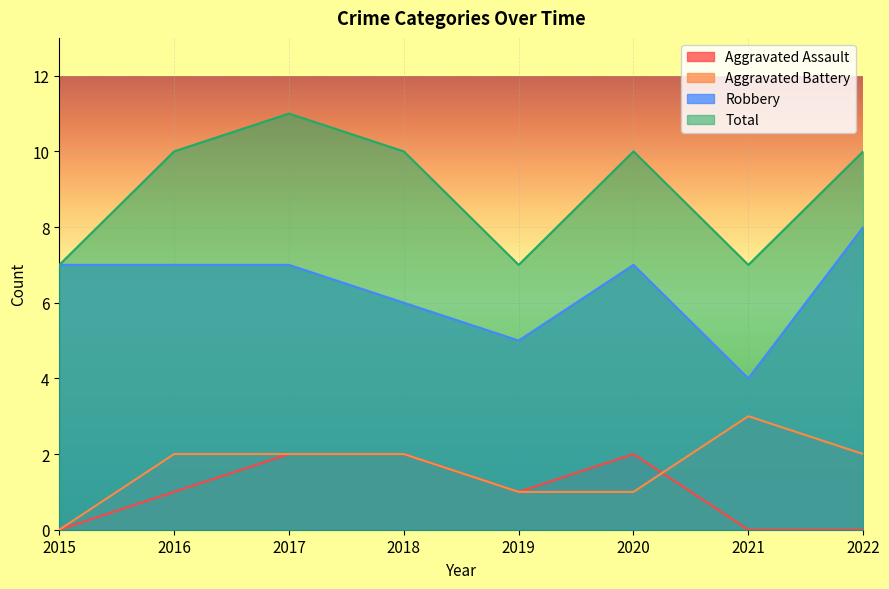

How many series are shown in this chart?

4